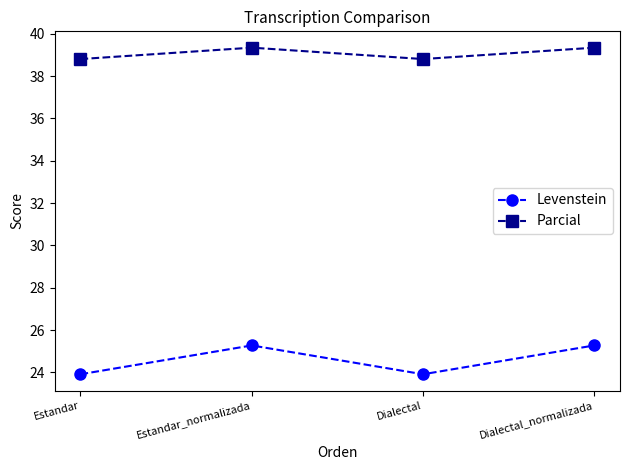

What is the approximate value of Levenstein at Estandar_normalizada?

25.3